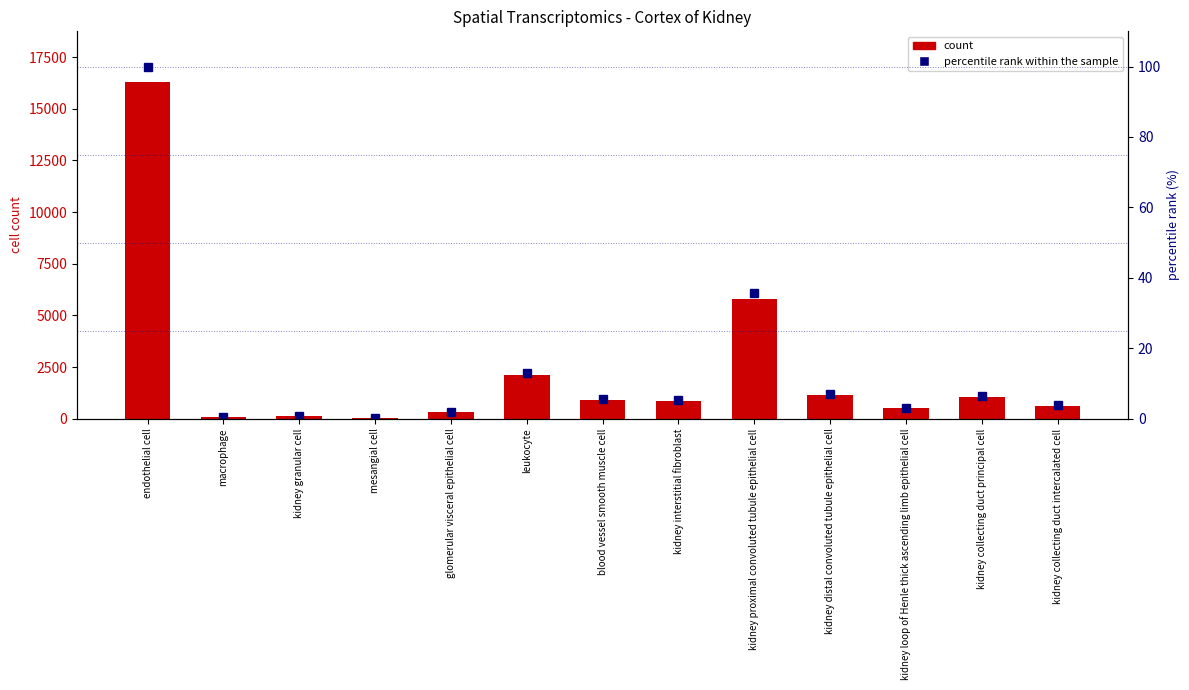

Which series has the largest total across all categories?

count